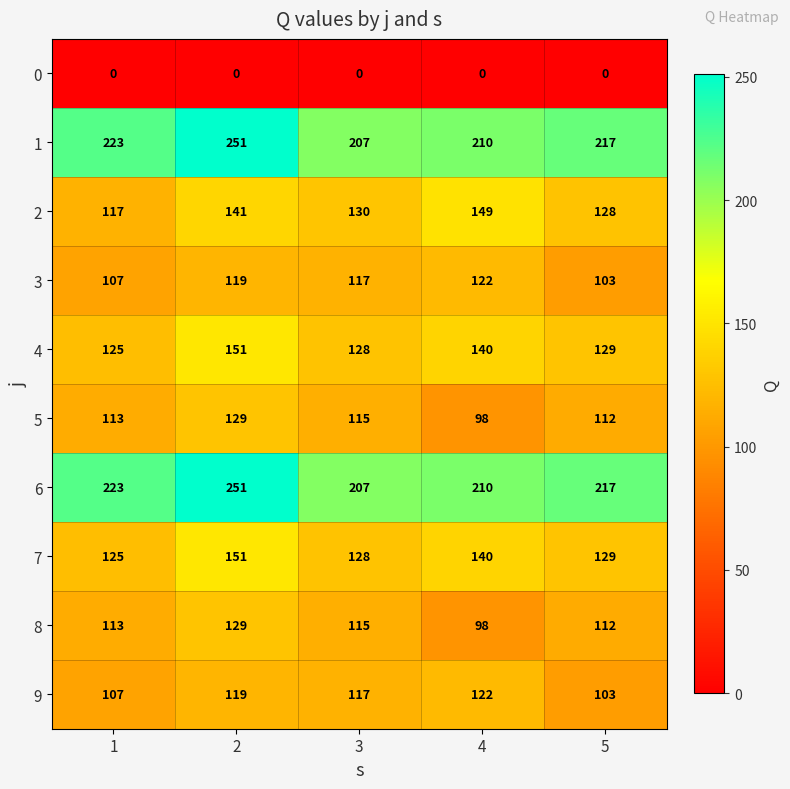

What is the difference between the highest and lowest values at 2?

251